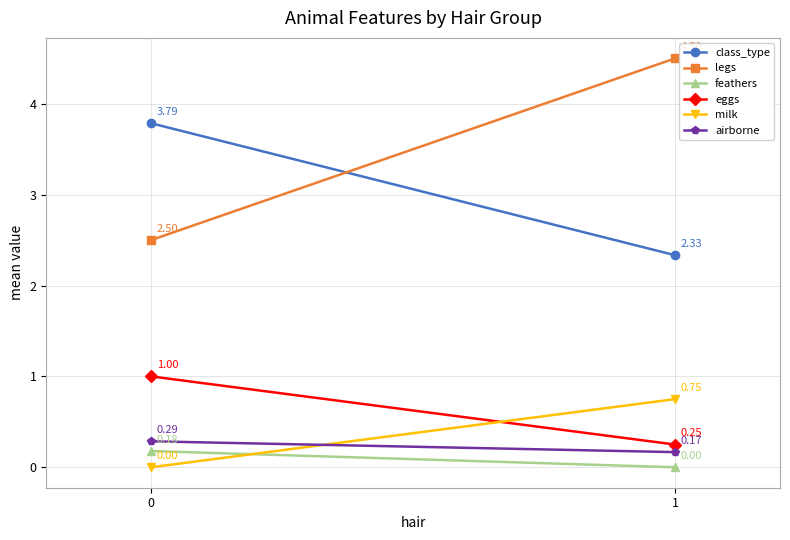

Reading left to right, extract all data points from this chart.

class_type: 0=3.8	1=2.3
legs: 0=2.5	1=4.5
feathers: 0=0.2	1=0.0
eggs: 0=1.0	1=0.2
milk: 0=0.0	1=0.8
airborne: 0=0.3	1=0.2